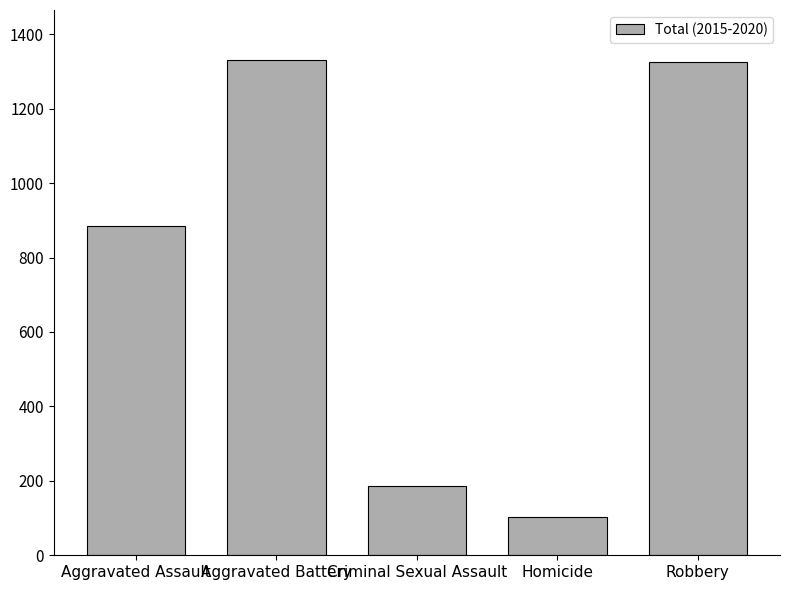

What position from the left is Aggravated Battery?

2